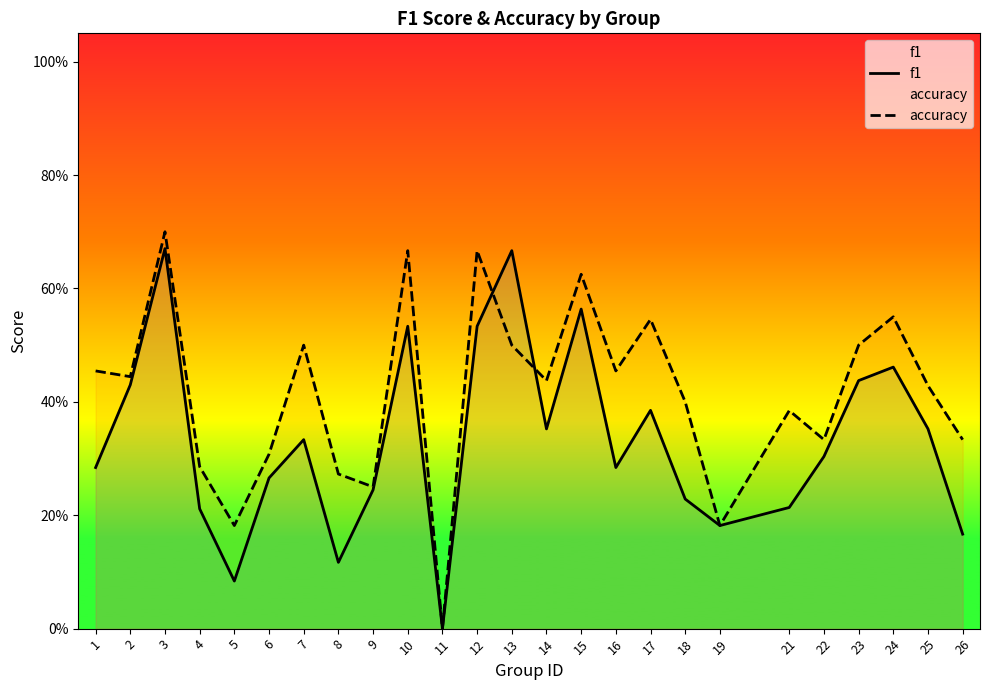

Reading right to left, transcribe all the data shown in this chart.

f1: 26=0.2	25=0.4	24=0.5	23=0.4	22=0.3	21=0.2	19=0.2	18=0.2	17=0.4	16=0.3	15=0.6	14=0.4	13=0.7	12=0.5	11=0.0	10=0.5	9=0.2	8=0.1	7=0.3	6=0.3	5=0.1	4=0.2	3=0.7	2=0.4	1=0.3
accuracy: 26=0.3	25=0.4	24=0.6	23=0.5	22=0.3	21=0.4	19=0.2	18=0.4	17=0.5	16=0.5	15=0.6	14=0.4	13=0.5	12=0.7	11=0.0	10=0.7	9=0.2	8=0.3	7=0.5	6=0.3	5=0.2	4=0.3	3=0.7	2=0.4	1=0.5